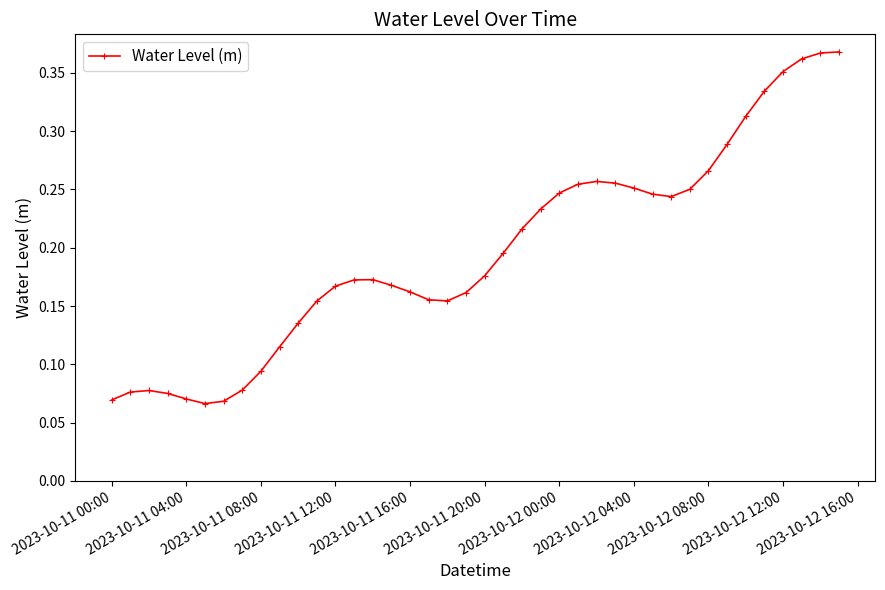

The value at 2023-10-11 16:00 is 0.0. True or false?

False